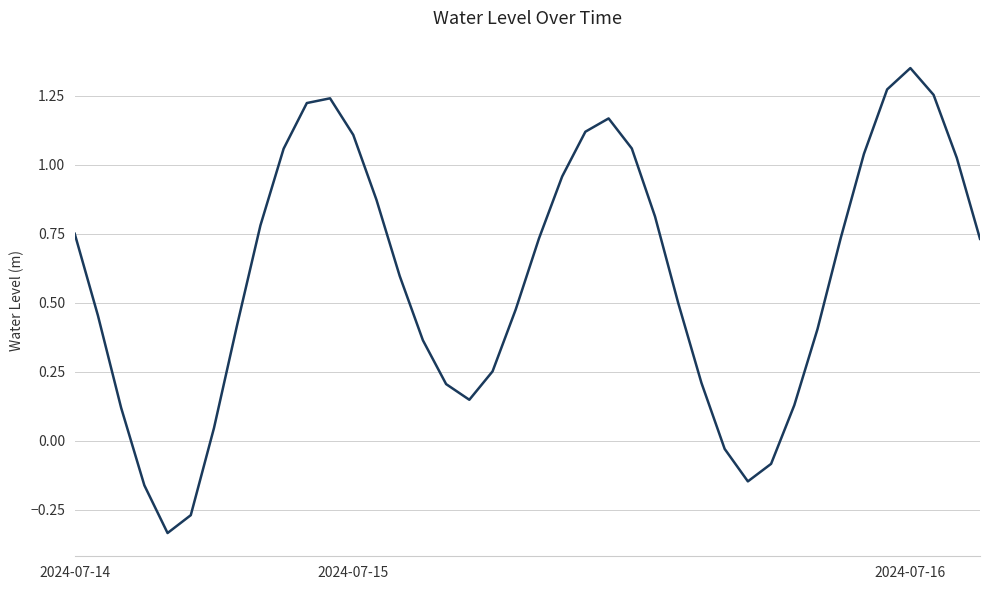

What is the difference between the maximum and minimum values?

1.7